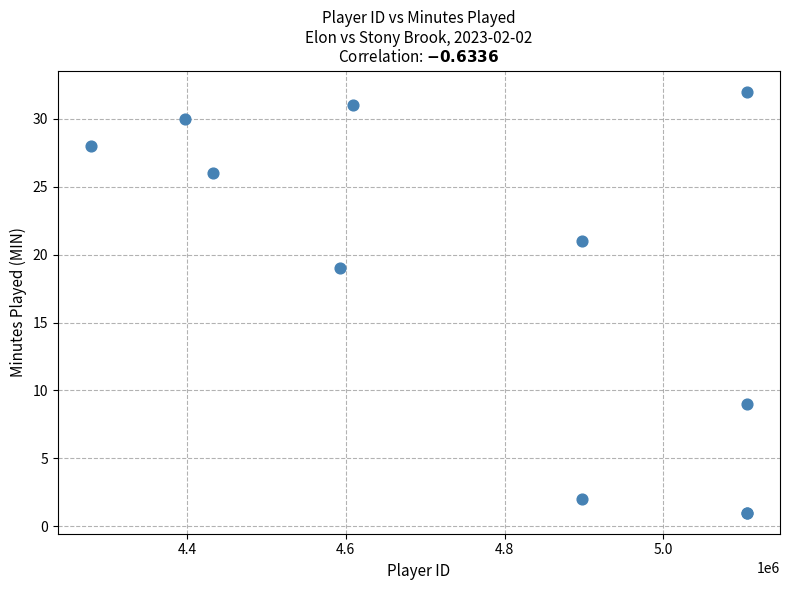

What Y value in the scatter plot is closest to 16?

19